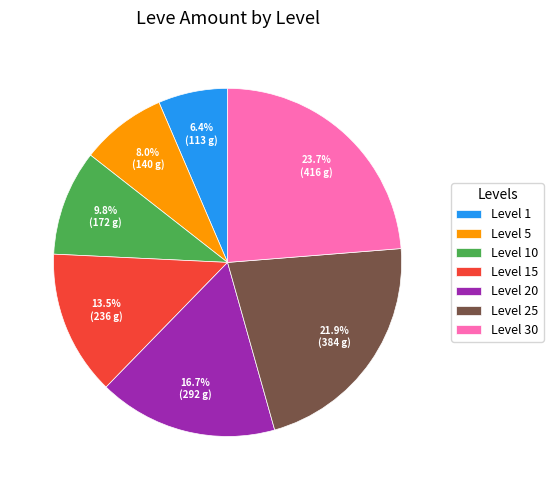

What percentage is the Level 1 slice, to the nearest percent?

6%